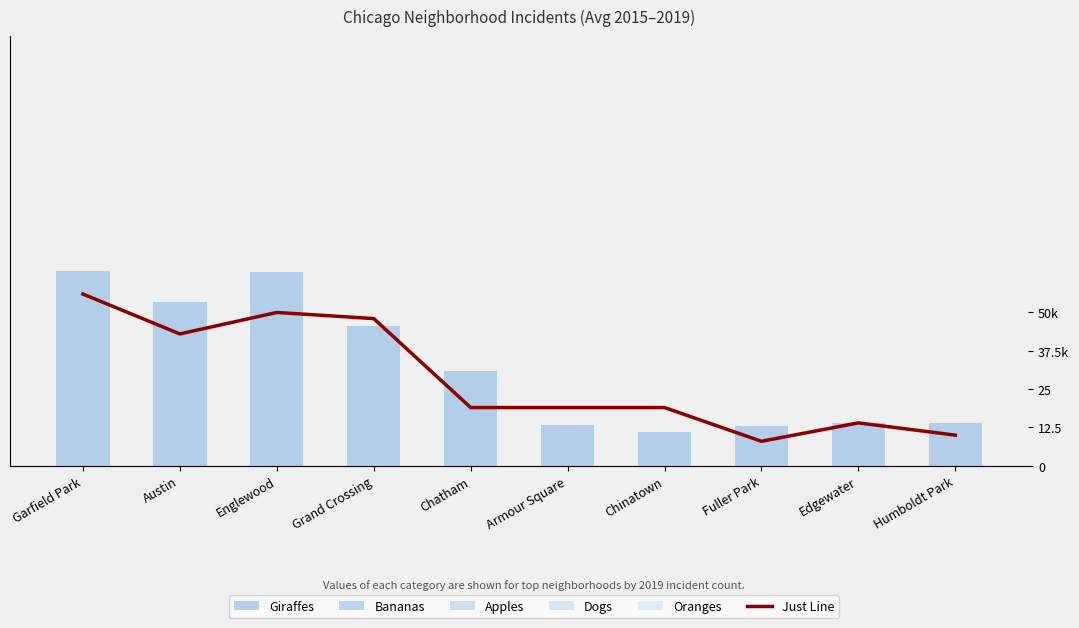

What is the sum of all values?

286